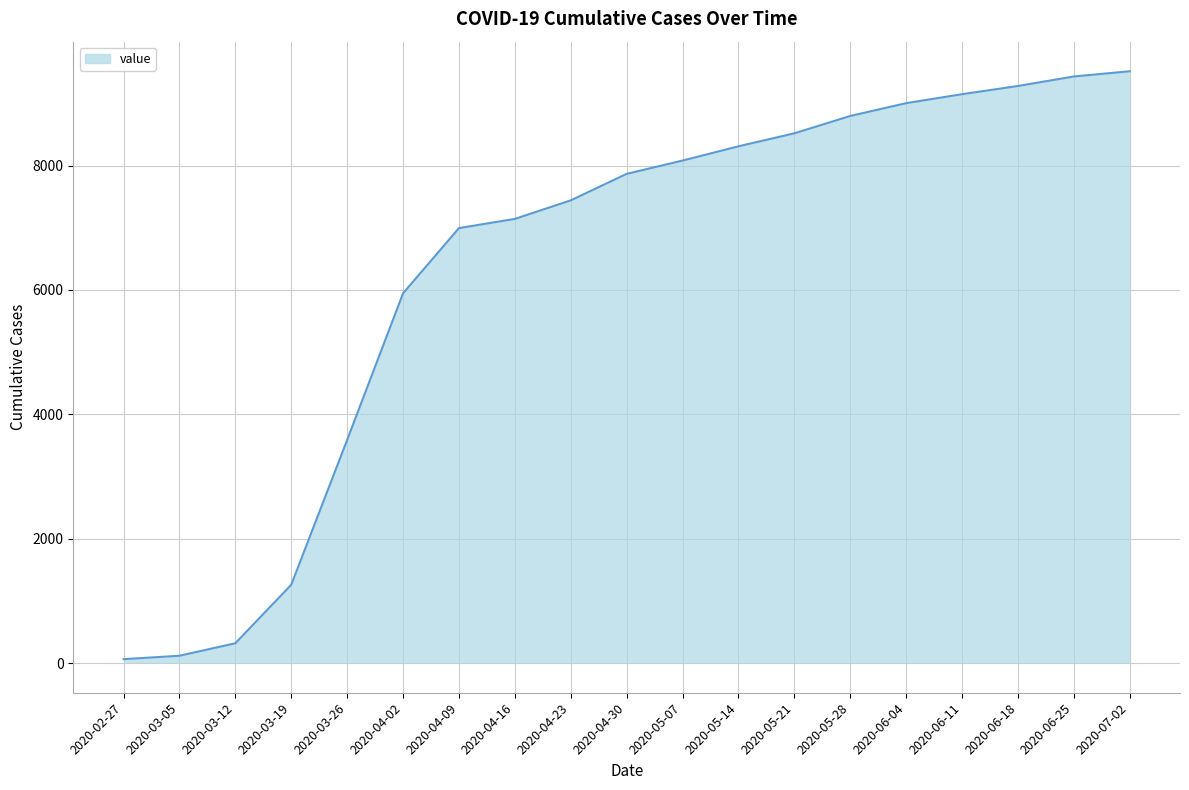

Does the chart display data point markers on the line(s)?

No